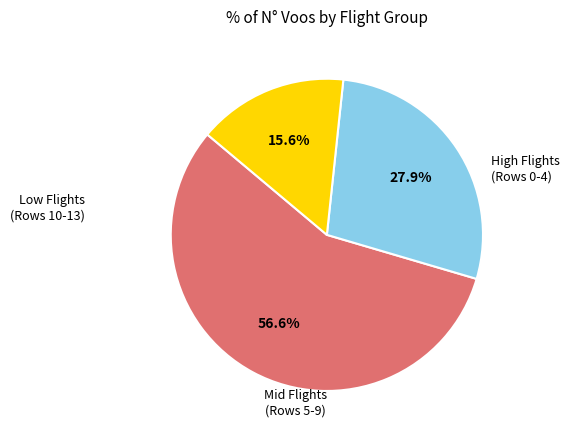

Is there a majority slice in this chart?

Yes